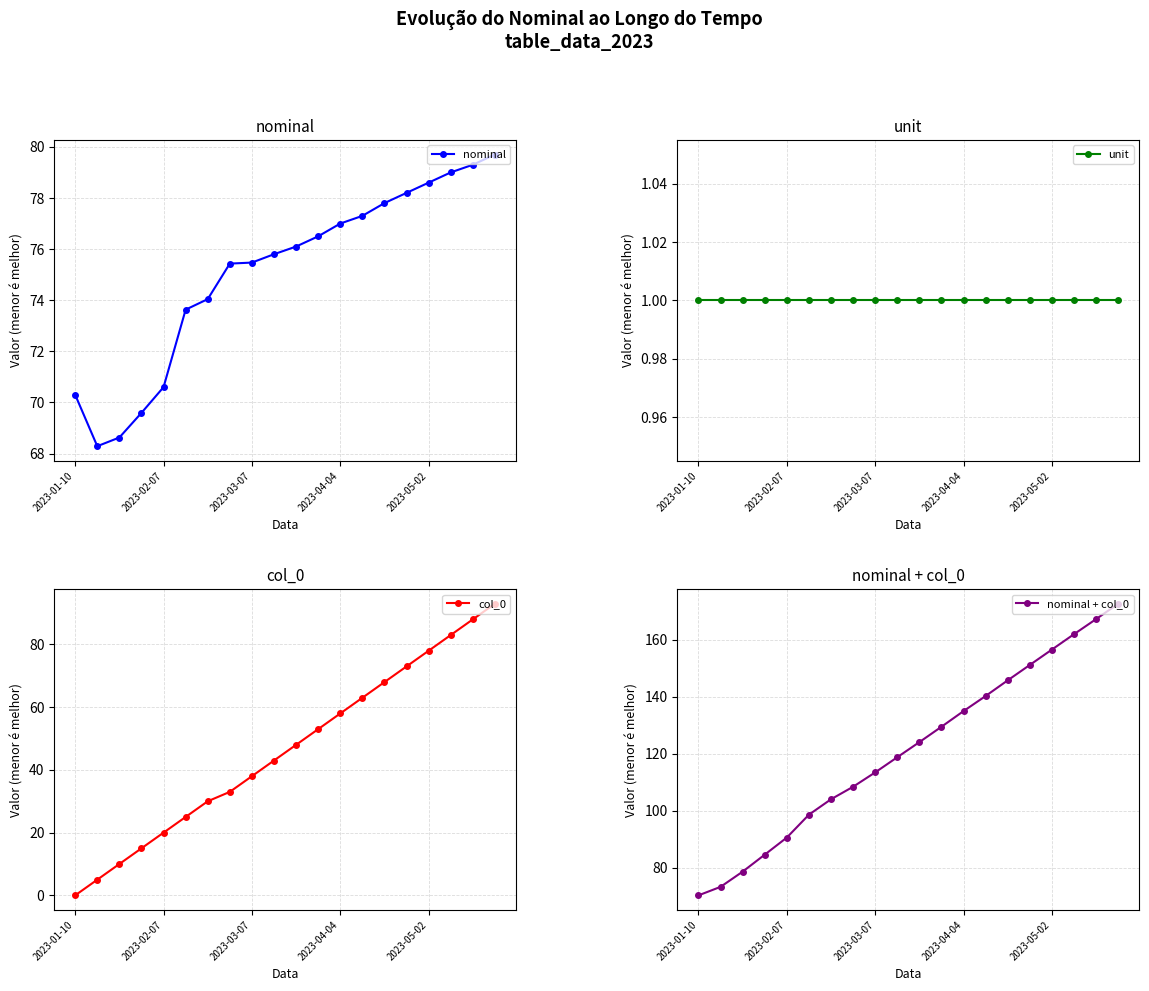

Where is col_0 nearest to the value 46?

10